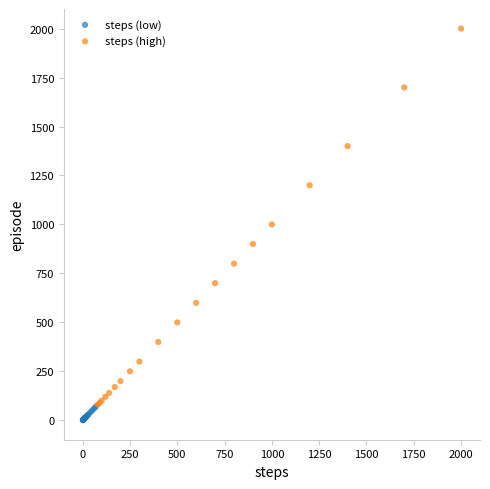

Which series reaches the minimum Y coordinate?

steps (low)